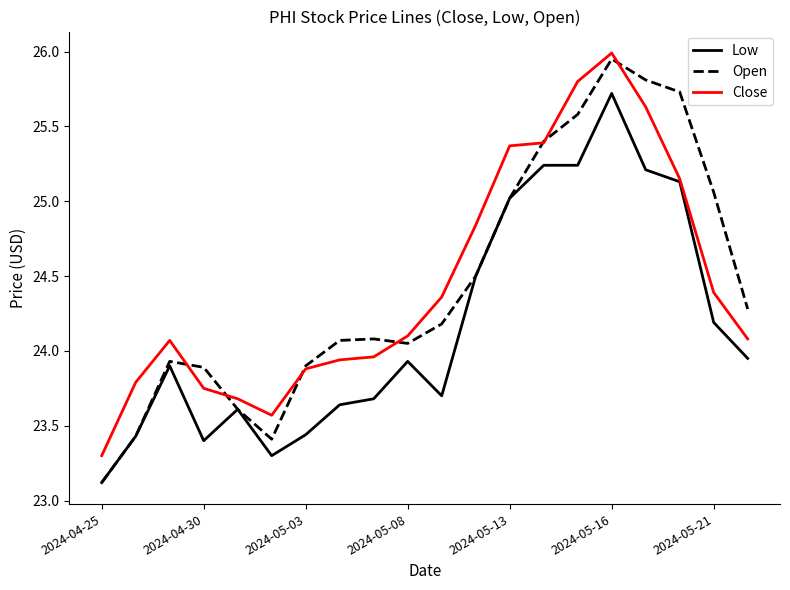

Which series has the widest spread of values?

Open